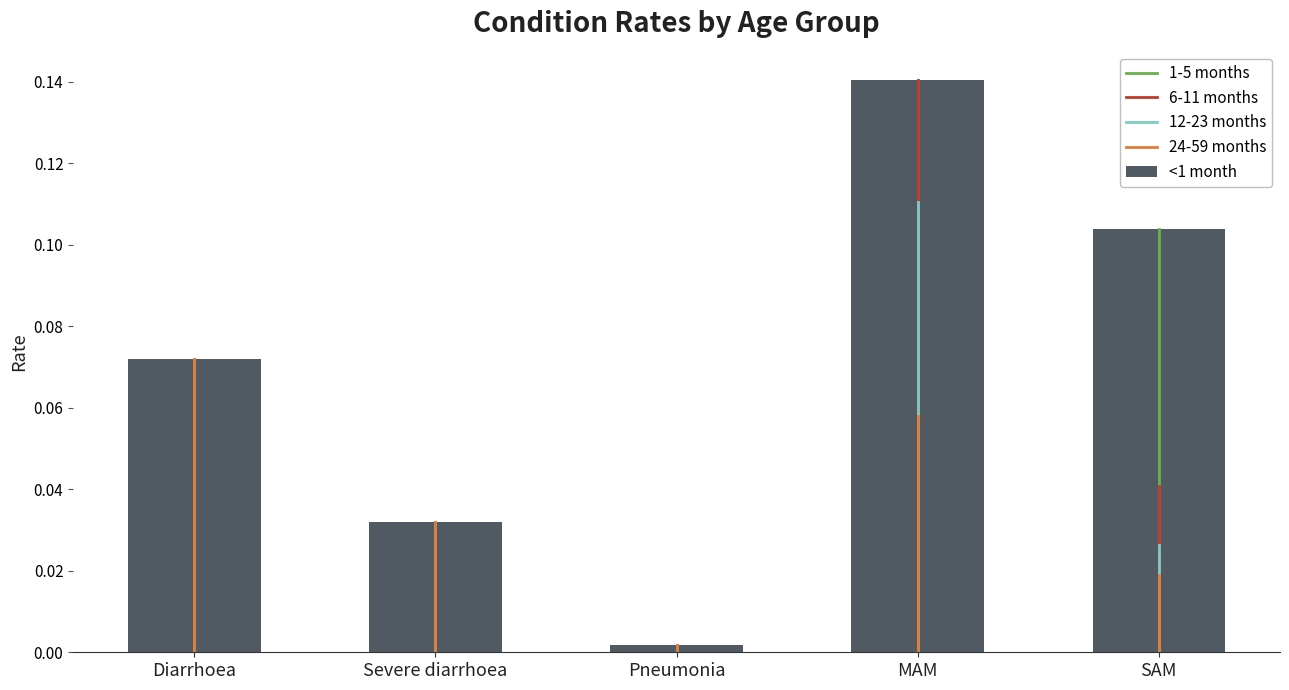

At which category does the chart reach its peak across all series?

MAM